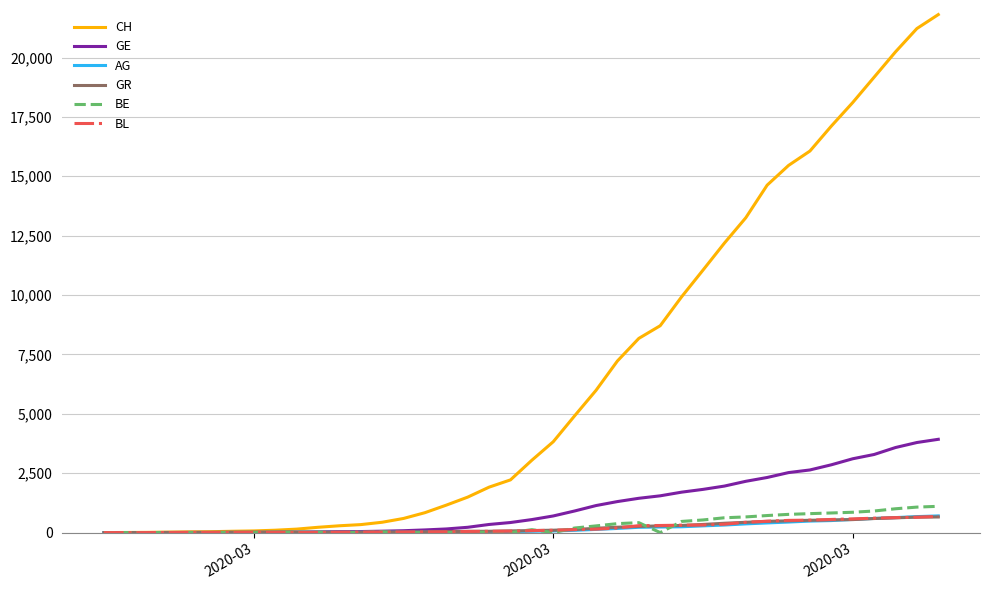

What is the maximum value shown in the chart?

21807